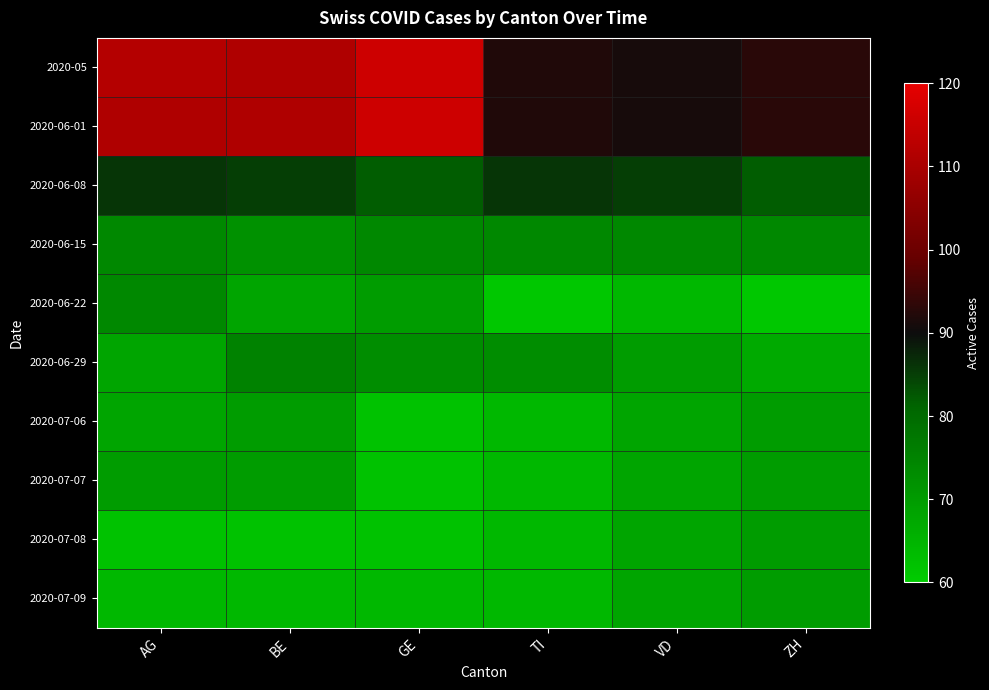

Reading left to right, extract all data points from this chart.

2020-05: AG=112	BE=111	GE=116	TI=92	VD=91	ZH=93
2020-06-01: AG=111	BE=111	GE=116	TI=92	VD=91	ZH=93
2020-06-08: AG=86	BE=85	GE=82	TI=86	VD=85	ZH=82
2020-06-15: AG=74	BE=72	GE=74	TI=74	VD=74	ZH=74
2020-06-22: AG=74	BE=68	GE=70	TI=61	VD=64	ZH=61
2020-06-29: AG=68	BE=75	GE=73	TI=73	VD=70	ZH=67
2020-07-06: AG=68	BE=70	GE=62	TI=64	VD=68	ZH=70
2020-07-07: AG=70	BE=70	GE=62	TI=64	VD=68	ZH=70
2020-07-08: AG=62	BE=62	GE=62	TI=64	VD=68	ZH=70
2020-07-09: AG=64	BE=64	GE=64	TI=64	VD=68	ZH=70